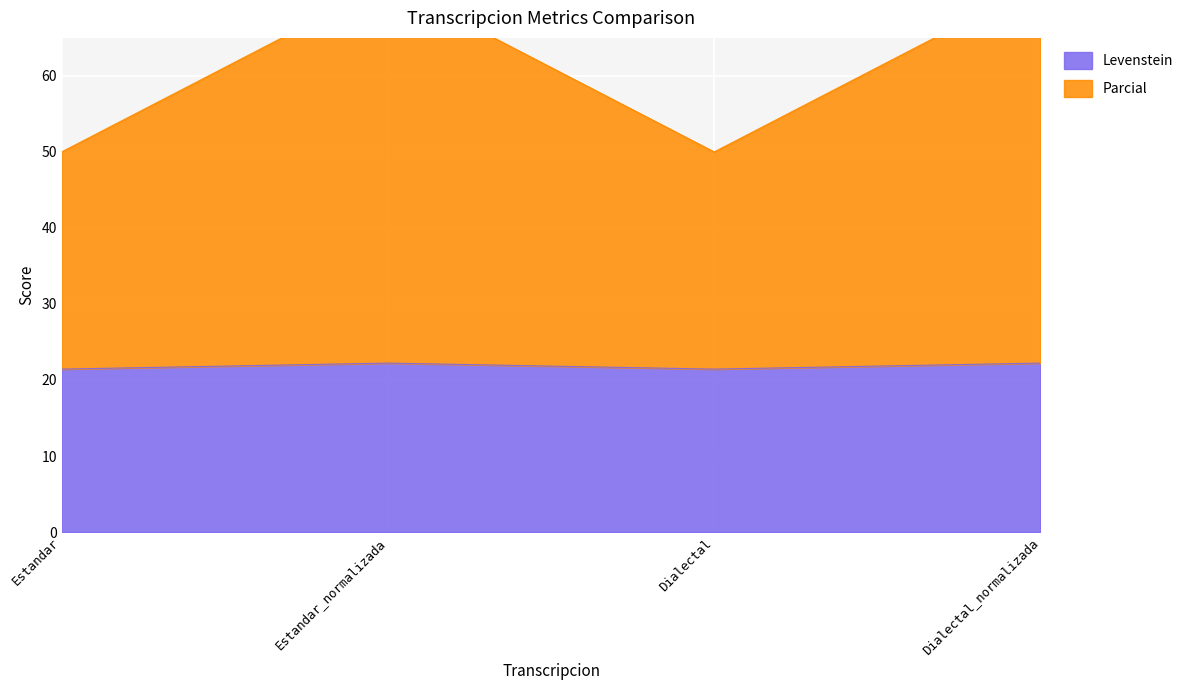

What is the sum of all Parcial values?

244.4